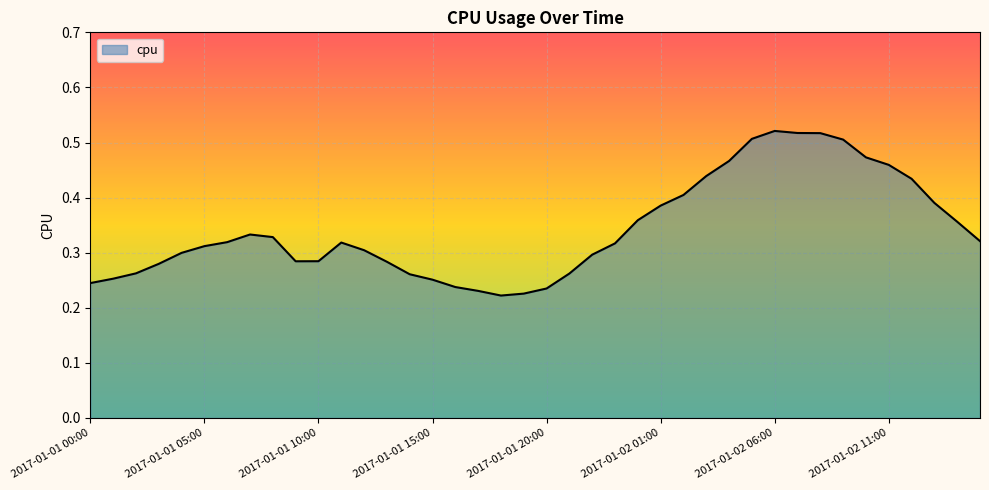

Does the chart display data point markers on the line(s)?

No